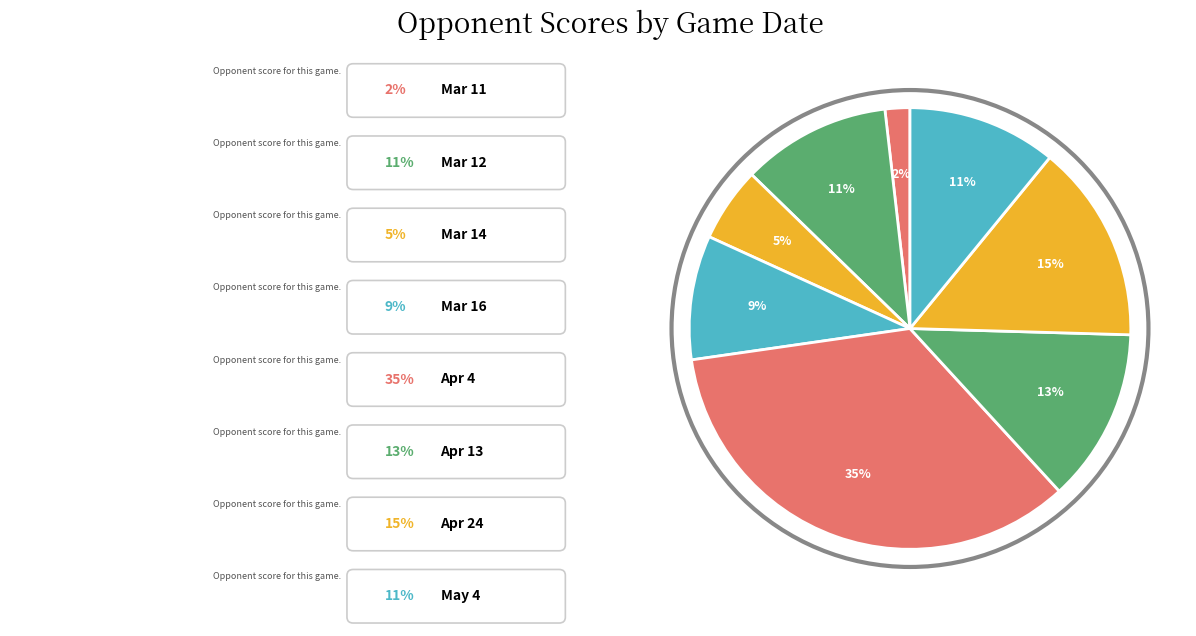

How many slices are in this pie chart?

8